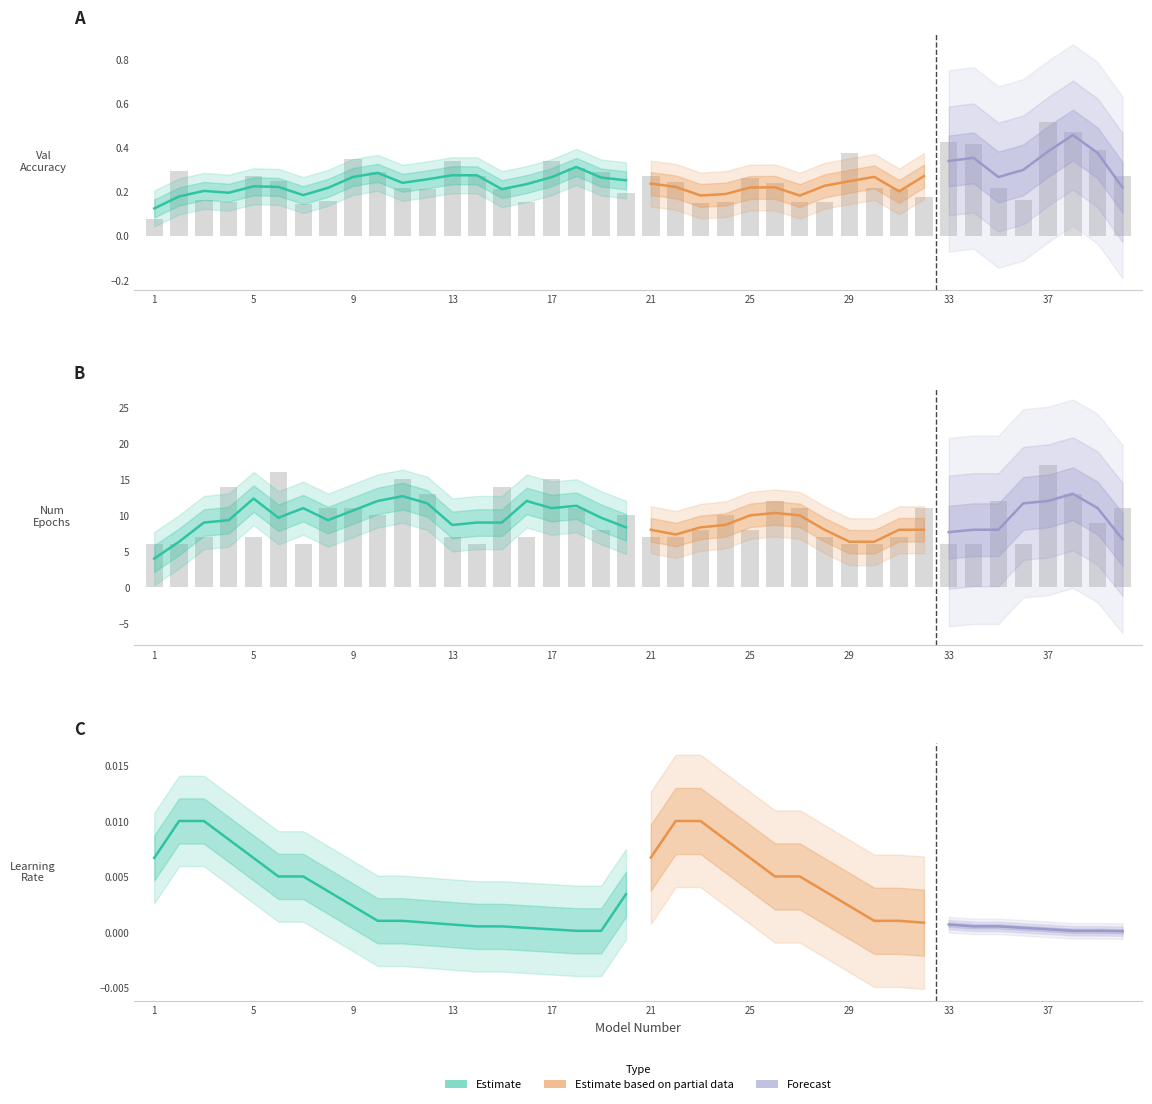

Between 30 and 37, which series saw the biggest shift?

NumEpochs